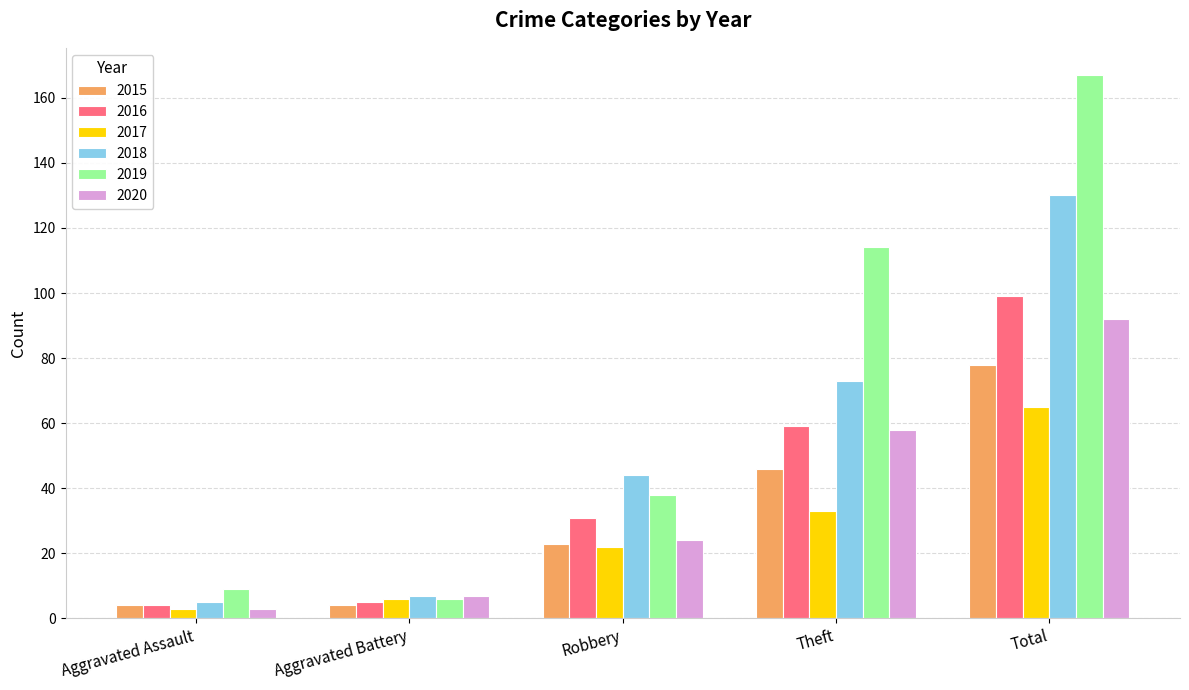

What position from the right is Theft?

2